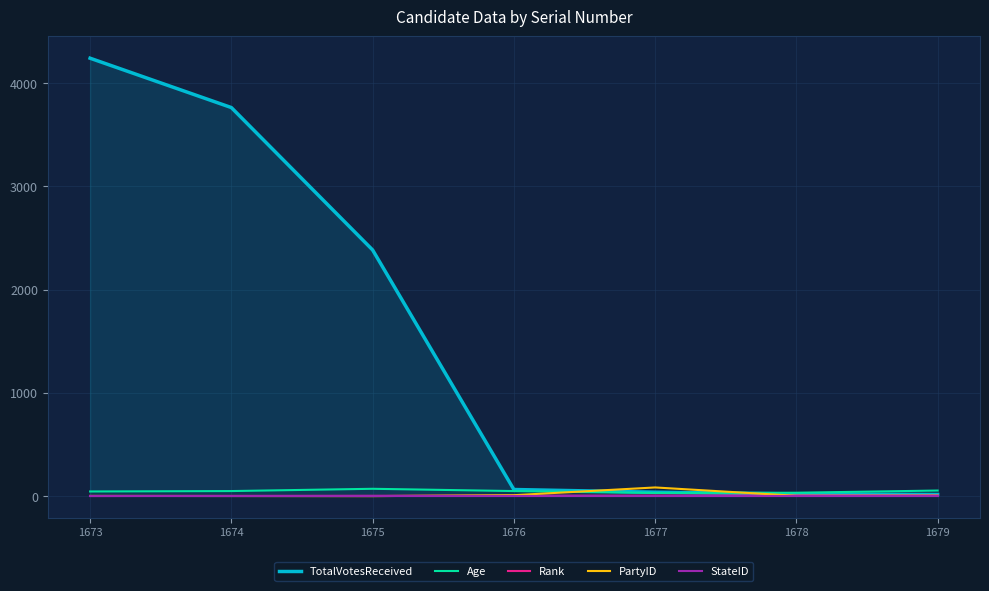

What is the total value across all series at 1676?

129